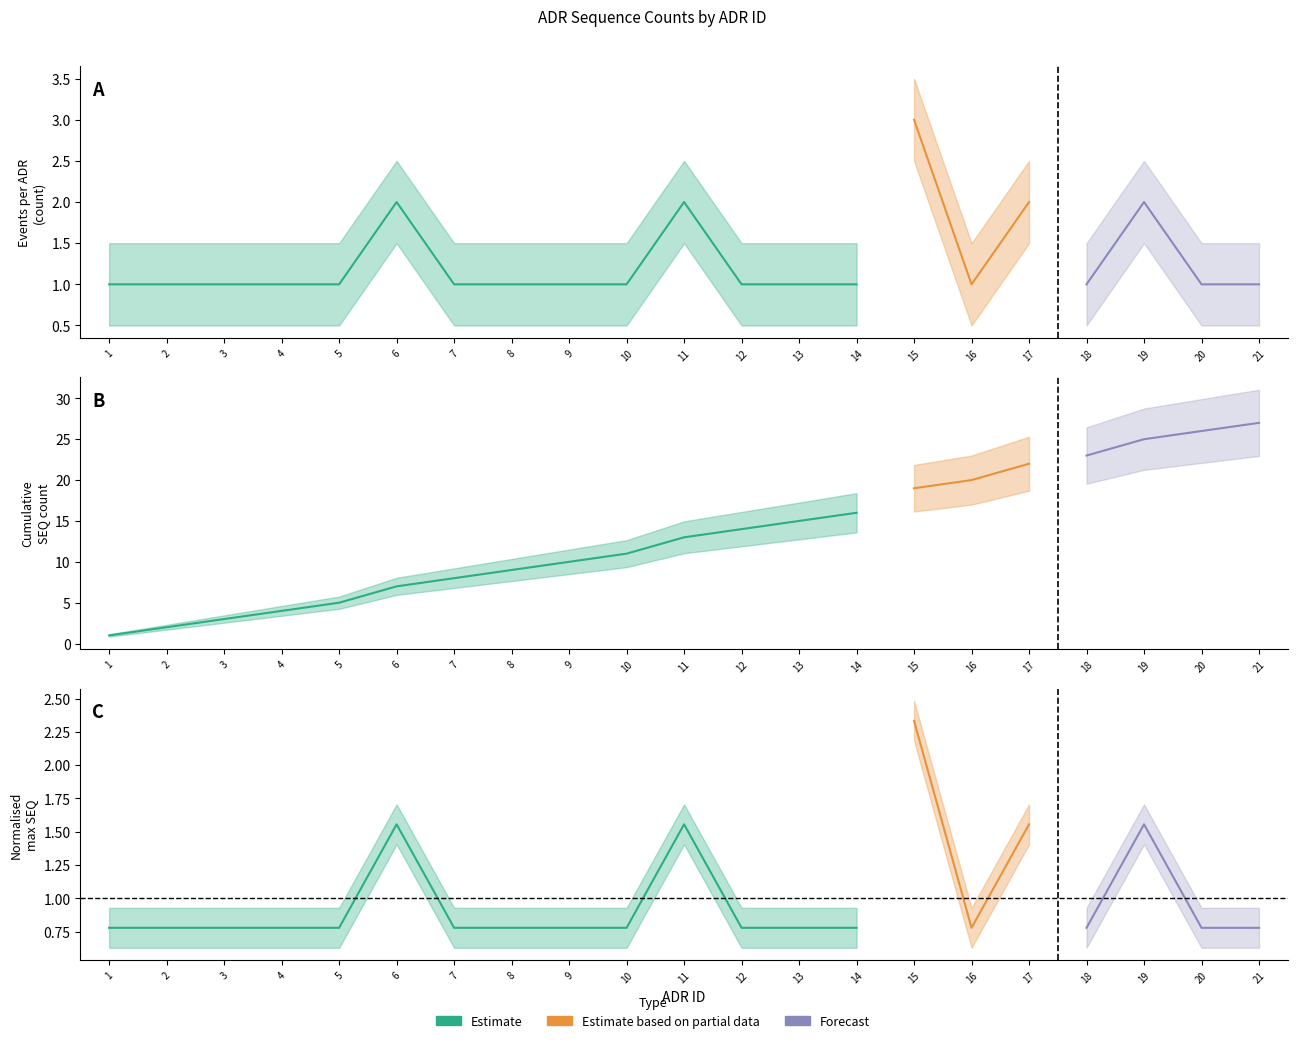

Between 5 and 11, which series saw the biggest shift?

cumulative_count